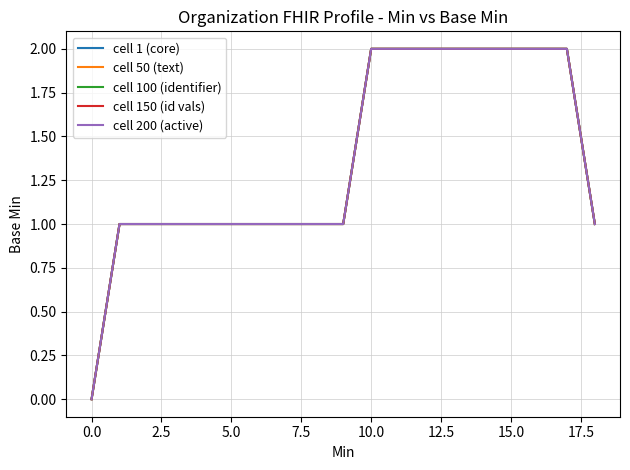

What is the value of the cell 100 (identifier) point at the 8th from the left?

1